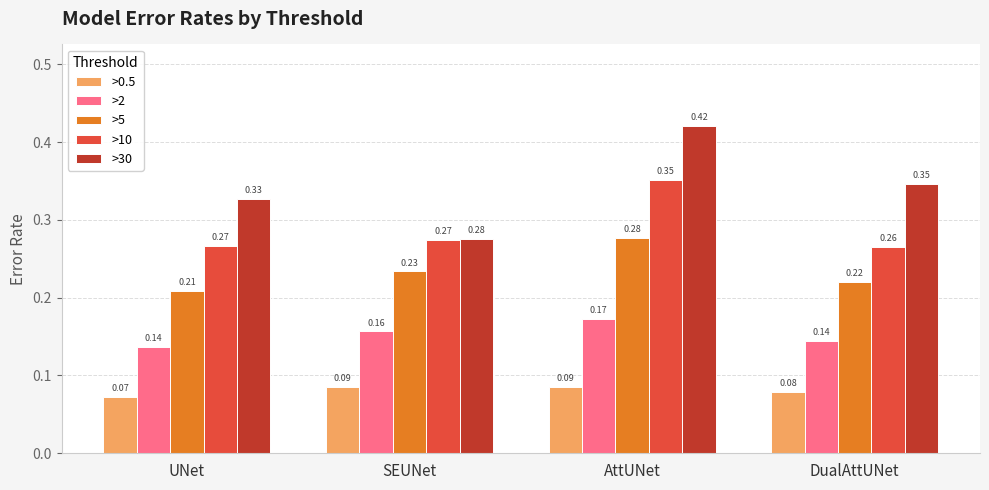

Which series changed the most between SEUNet and AttUNet?

>30